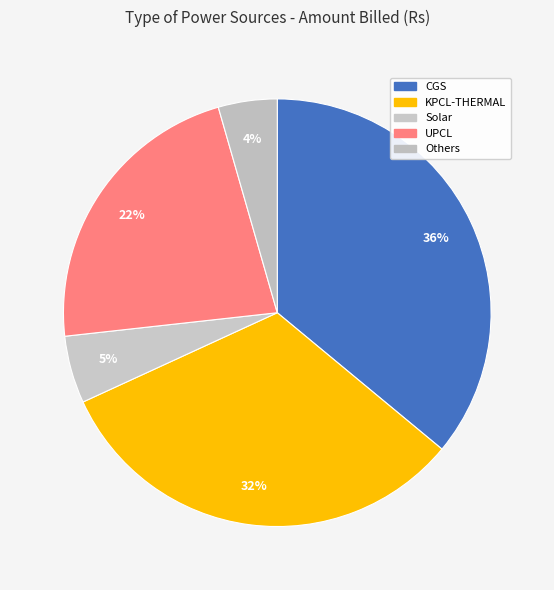

How many segments does this pie chart have?

5